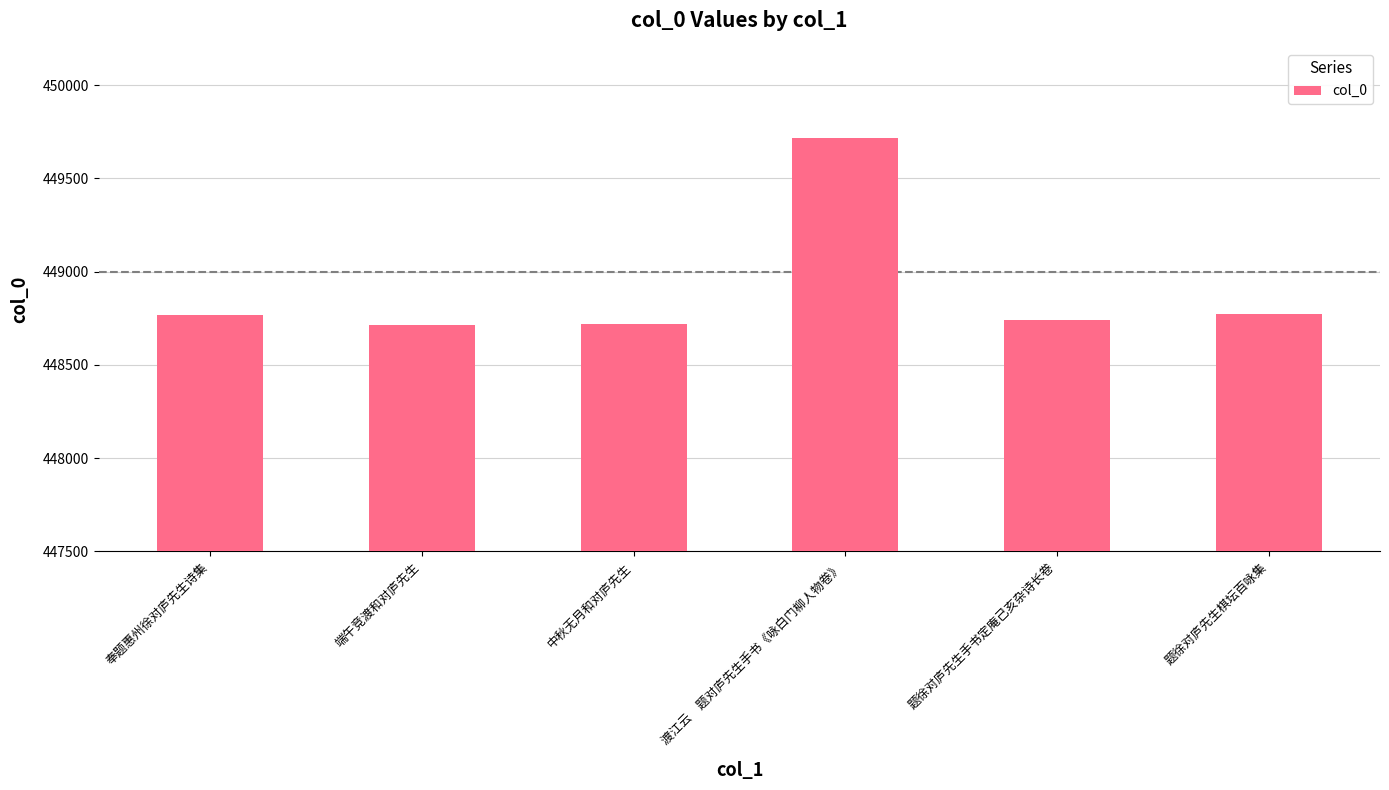

What is the minimum value shown in the chart?

448716